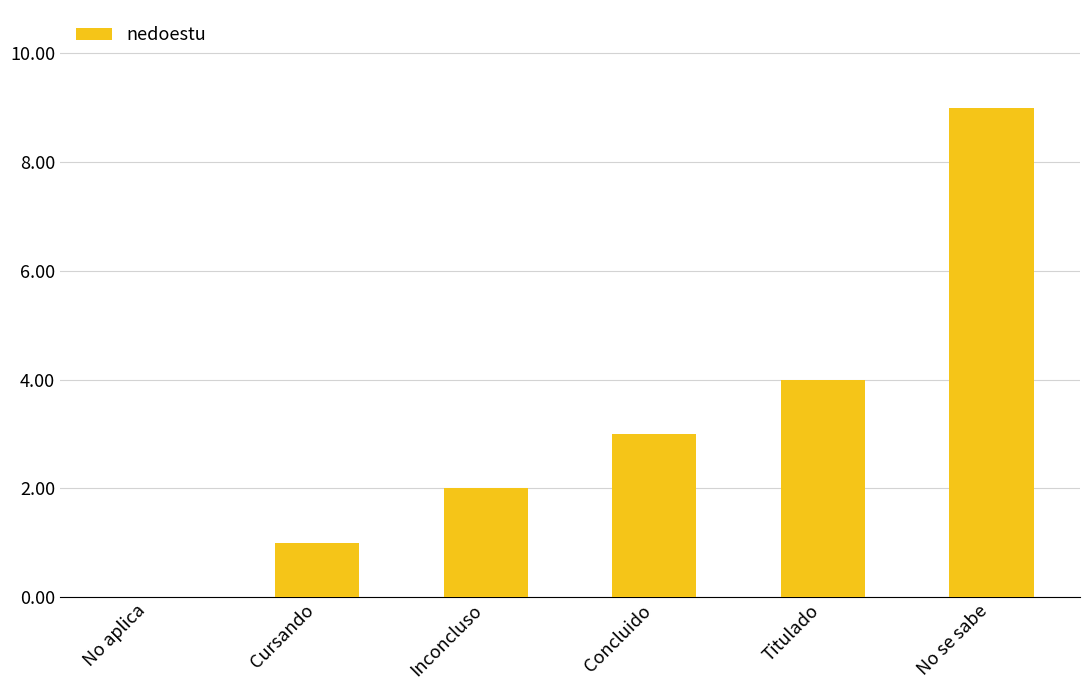

Reading left to right, extract all data points from this chart.

No aplica=0	Cursando=1	Inconcluso=2	Concluido=3	Titulado=4	No se sabe=9